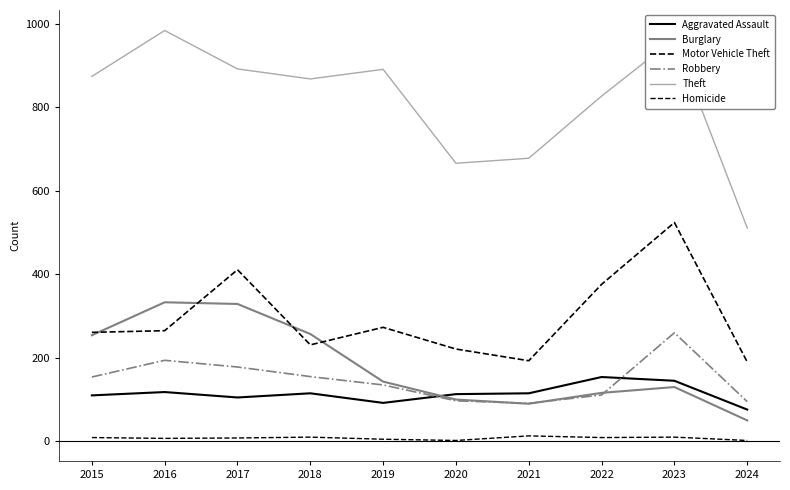

At which category is the sum across all series the highest?

2023